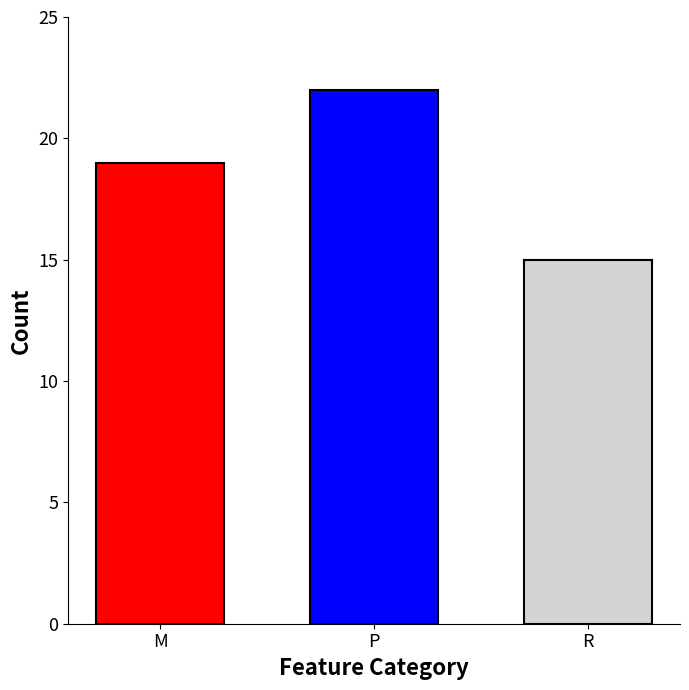

What is the ratio of the value at P to the value at M?

1.2